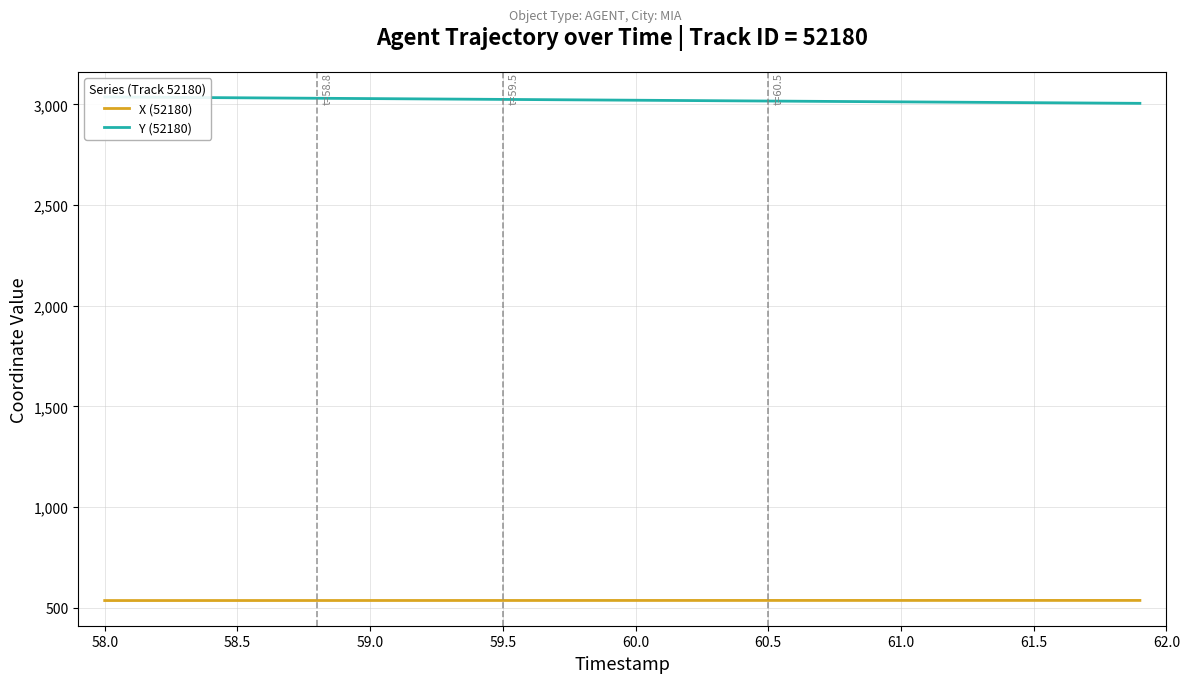

At how many categories does at least one series exceed 2184?

40